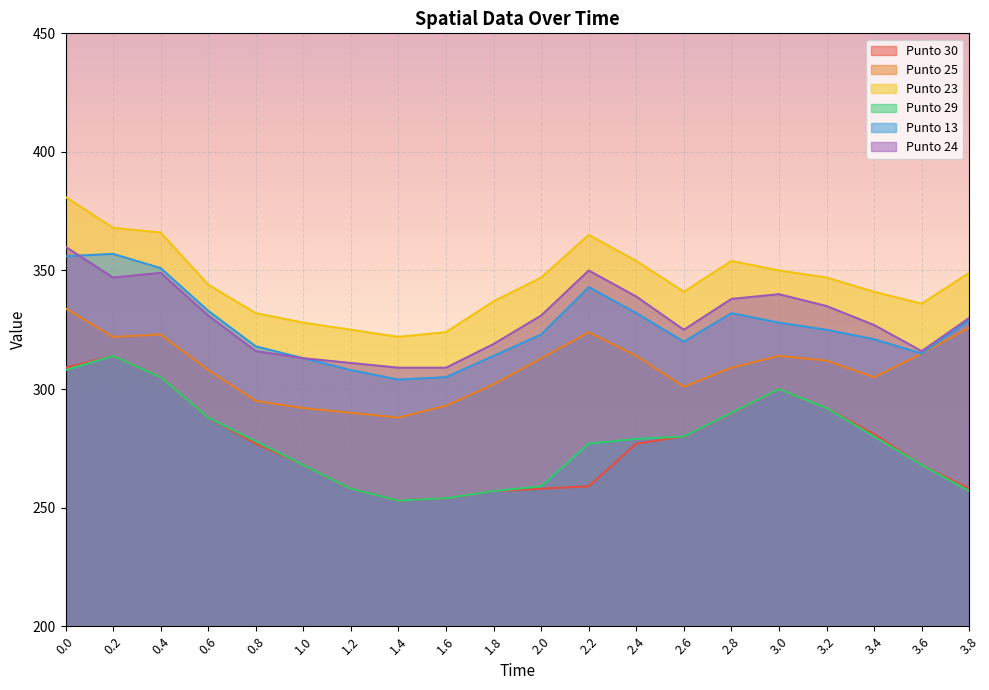

Reading left to right, what are all the values shown in this chart?

Punto 30: 0.0=309	0.2=314	0.4=305	0.6=288	0.8=277	1.0=268	1.2=258	1.4=253	1.6=254	1.8=257	2.0=258	2.2=259	2.4=277	2.6=280	2.8=290	3.0=300	3.2=292	3.4=281	3.6=268	3.8=258
Punto 25: 0.0=334	0.2=322	0.4=323	0.6=308	0.8=295	1.0=292	1.2=290	1.4=288	1.6=293	1.8=302	2.0=313	2.2=324	2.4=314	2.6=301	2.8=309	3.0=314	3.2=312	3.4=305	3.6=315	3.8=326
Punto 23: 0.0=381	0.2=368	0.4=366	0.6=344	0.8=332	1.0=328	1.2=325	1.4=322	1.6=324	1.8=337	2.0=347	2.2=365	2.4=354	2.6=341	2.8=354	3.0=350	3.2=347	3.4=341	3.6=336	3.8=349
Punto 29: 0.0=308	0.2=314	0.4=305	0.6=288	0.8=278	1.0=268	1.2=258	1.4=253	1.6=254	1.8=257	2.0=259	2.2=277	2.4=279	2.6=280	2.8=290	3.0=300	3.2=292	3.4=280	3.6=268	3.8=257
Punto 13: 0.0=356	0.2=357	0.4=351	0.6=333	0.8=318	1.0=313	1.2=308	1.4=304	1.6=305	1.8=314	2.0=323	2.2=343	2.4=332	2.6=320	2.8=332	3.0=328	3.2=325	3.4=321	3.6=315	3.8=329
Punto 24: 0.0=360	0.2=347	0.4=349	0.6=331	0.8=316	1.0=313	1.2=311	1.4=309	1.6=309	1.8=319	2.0=331	2.2=350	2.4=339	2.6=325	2.8=338	3.0=340	3.2=335	3.4=327	3.6=316	3.8=330